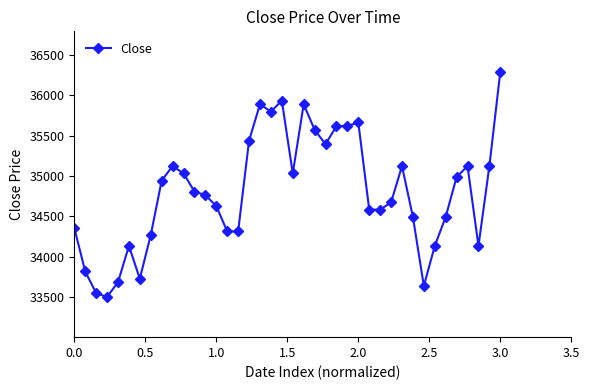

What is the sum of all values?

1392191